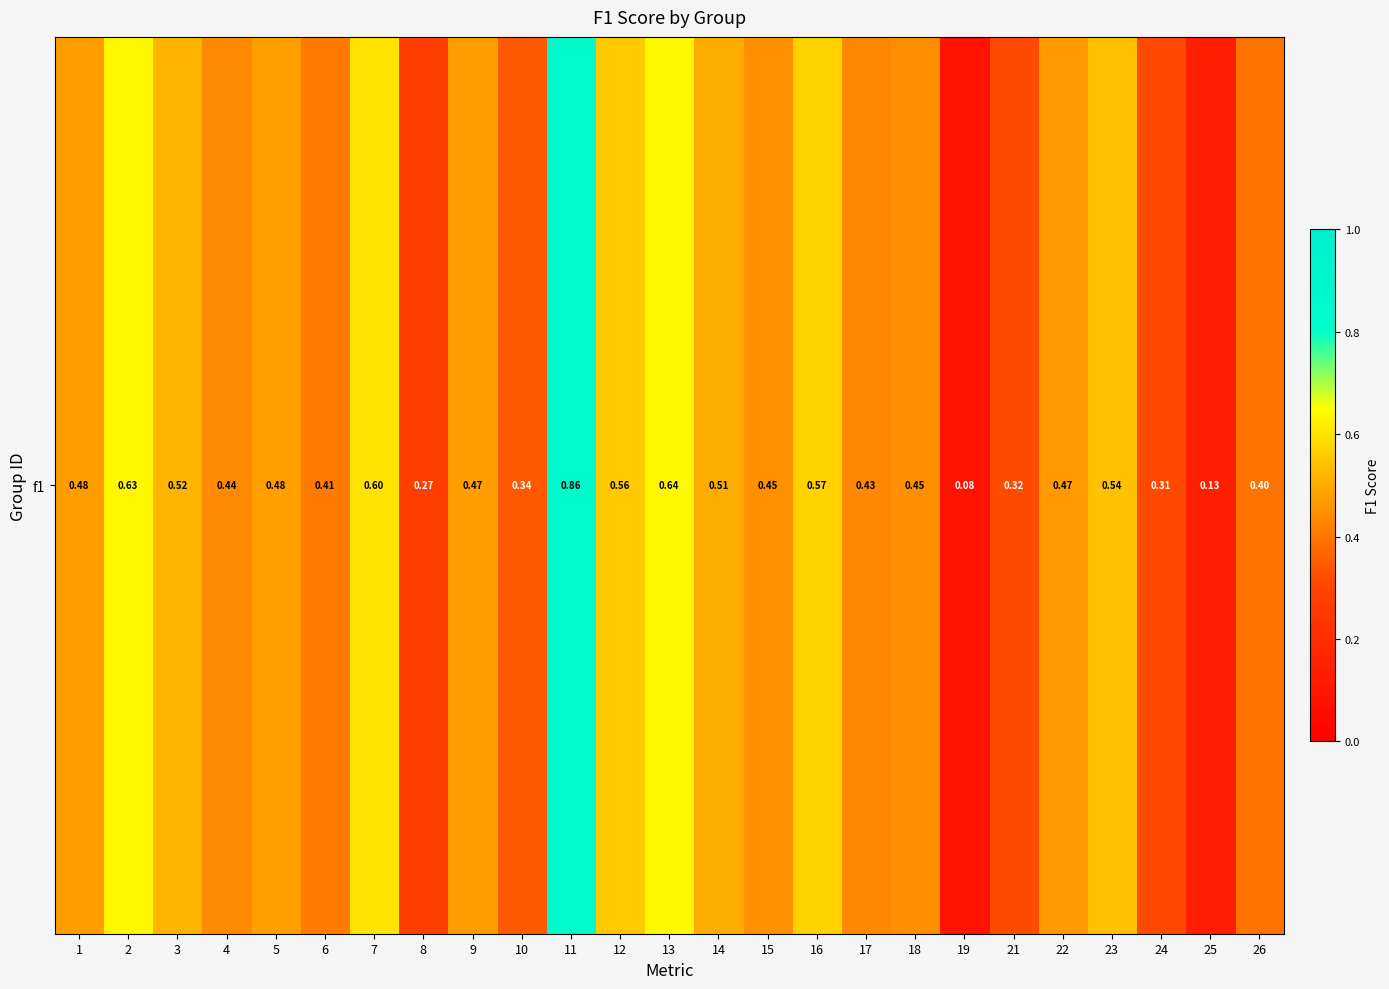

Reading right to left, extract all data points from this chart.

26=0.4	25=0.1	24=0.3	23=0.5	22=0.5	21=0.3	19=0.1	18=0.4	17=0.4	16=0.6	15=0.5	14=0.5	13=0.6	12=0.6	11=0.9	10=0.3	9=0.5	8=0.3	7=0.6	6=0.4	5=0.5	4=0.4	3=0.5	2=0.6	1=0.5